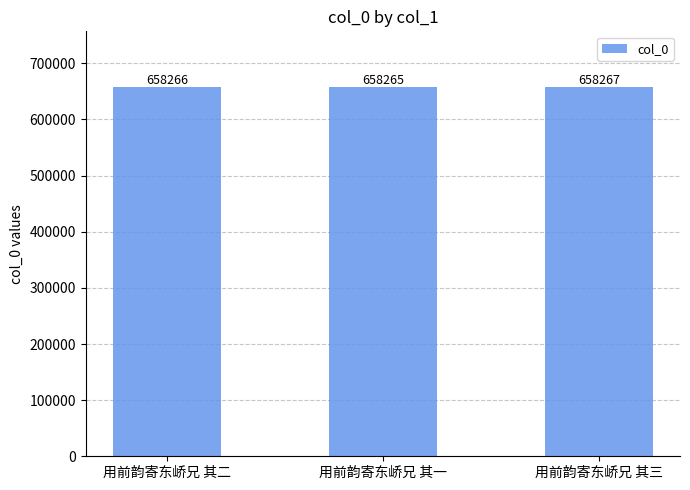

Count the values in the range 658265 to 658267.

3